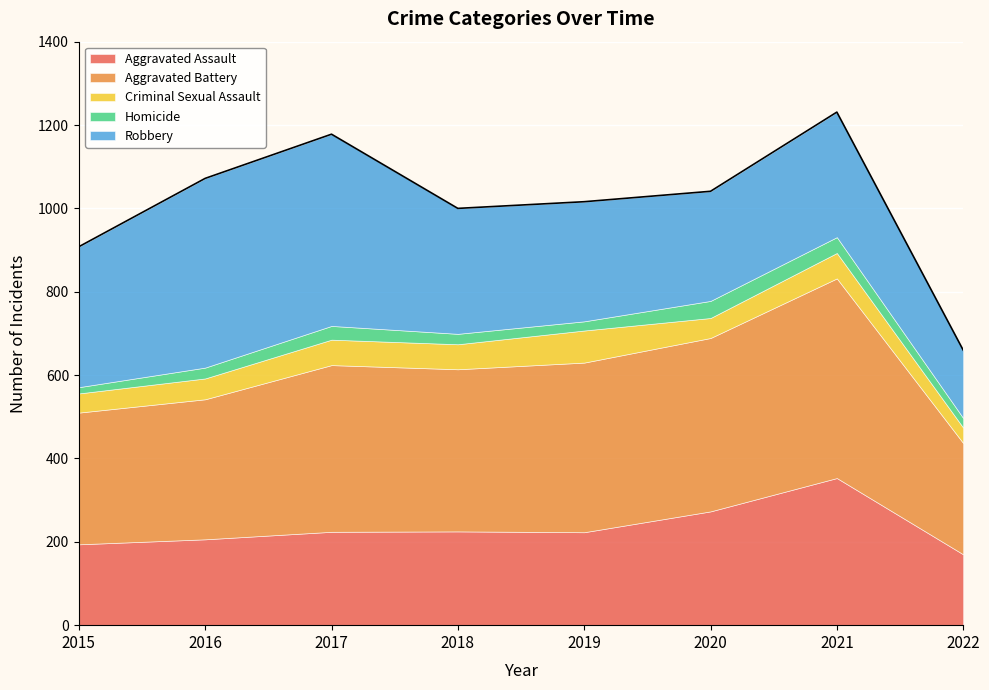

The Criminal Sexual Assault series shows 60 at 2018. True or false?

True